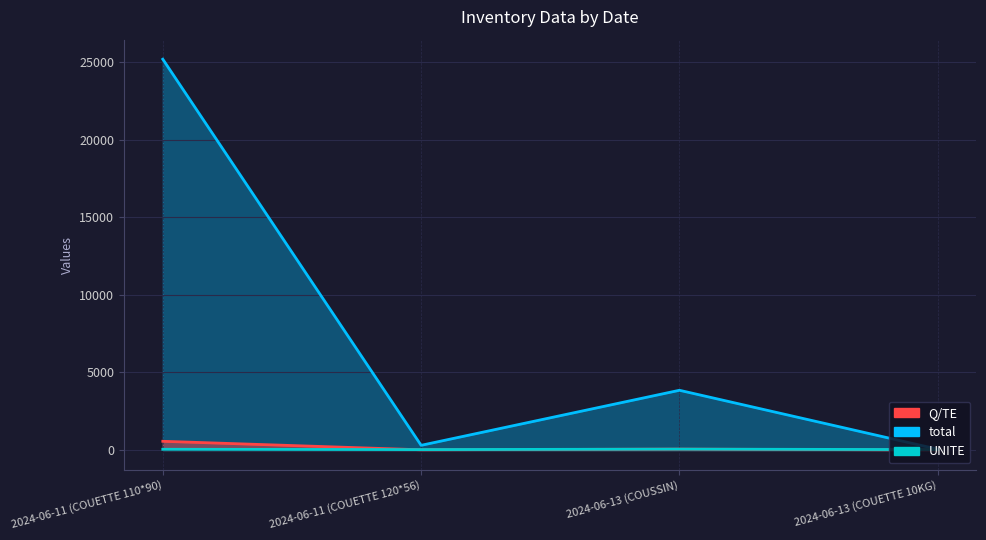

Where is UNITE nearest to the value 40?

2024-06-11 (COUETTE 110*90)